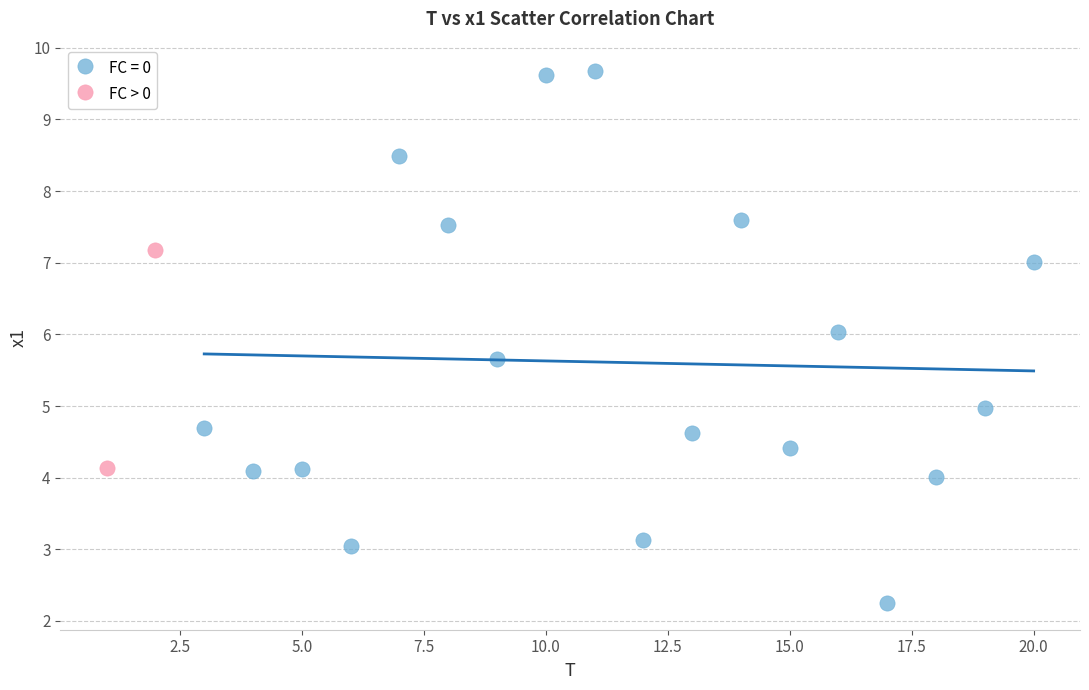

What are all the series names shown in the legend?

FC = 0, FC > 0